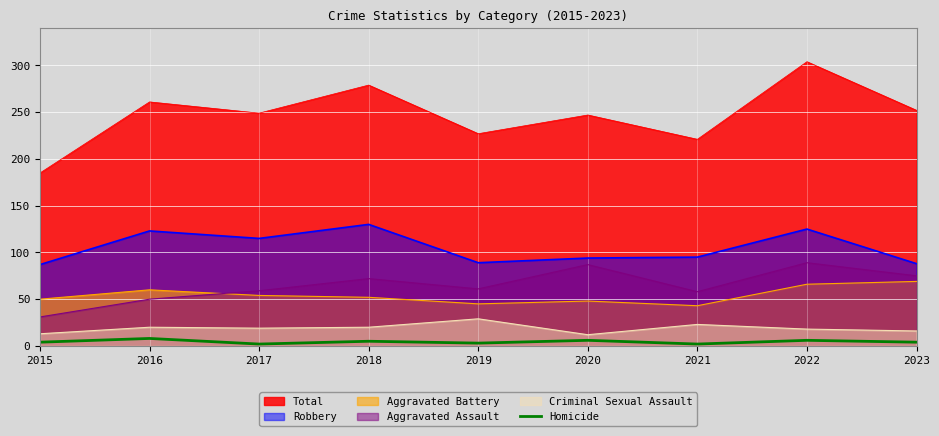

What is the difference between the maximum and minimum values in the Aggravated Assault series?

58